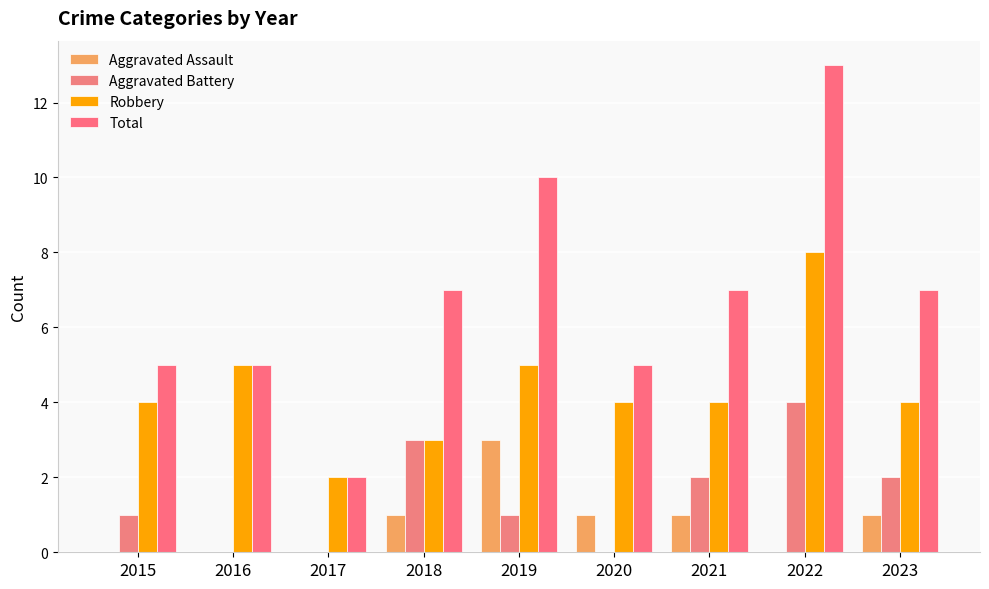

Is it true that Total equals 7 at 2018?

True